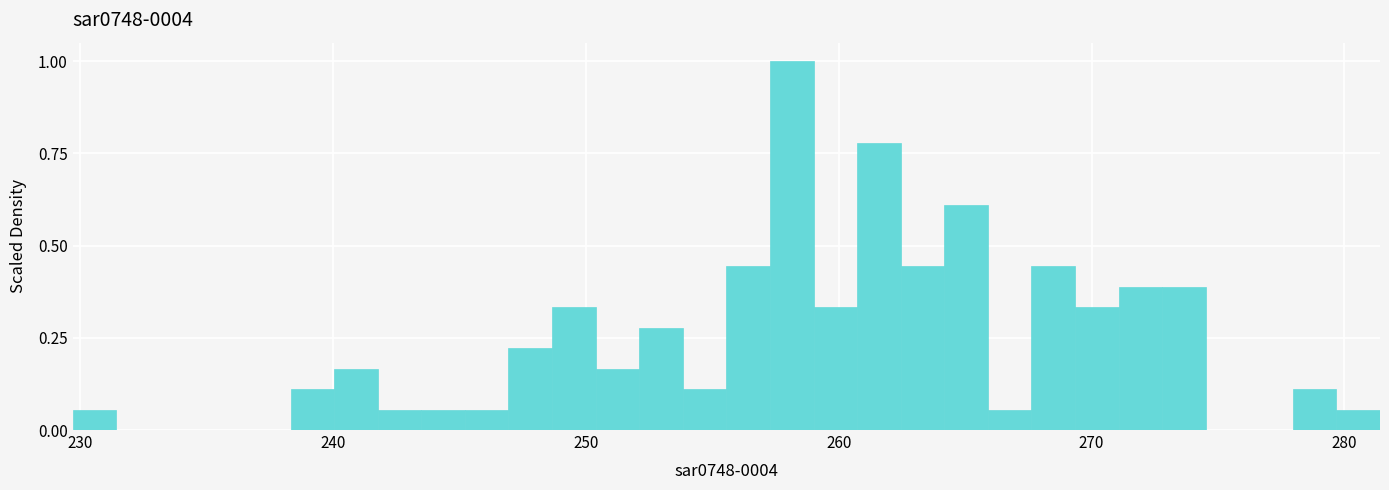

Around what value on the x-axis is the tallest bar? Give the approximate position of its centre, as read against the axis.

258